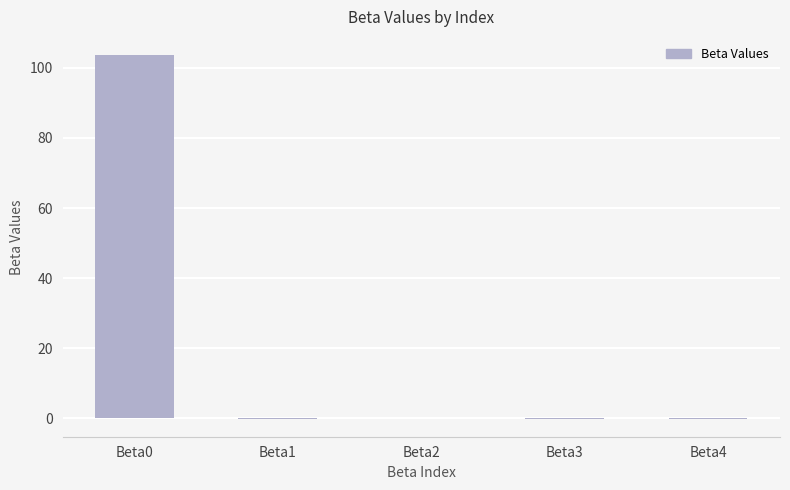

What is the sum of all values?

103.6